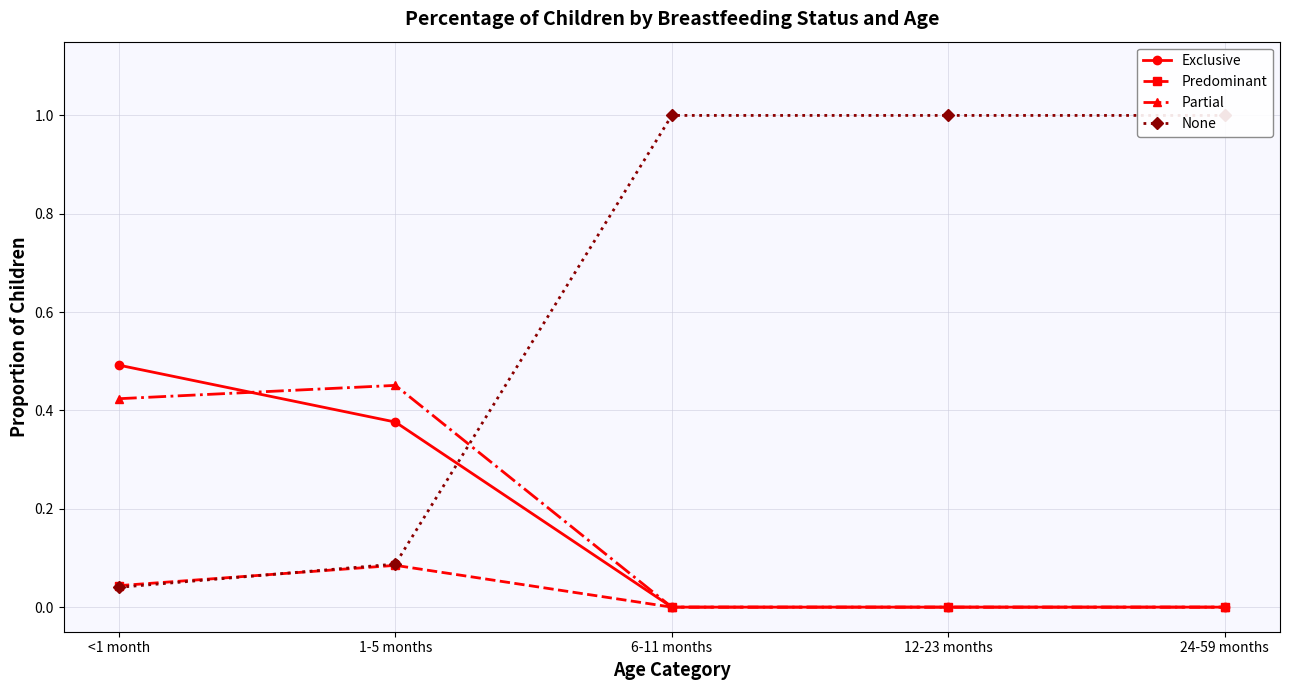

How many lines are shown in the chart?

4